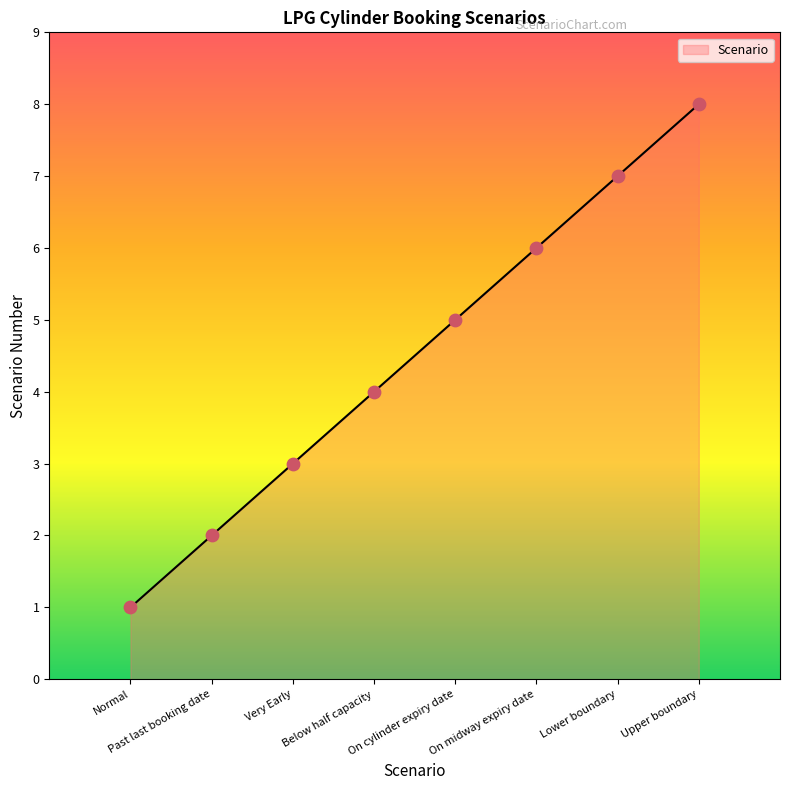

What is the change in value from On midway expiry date to Upper boundary?

+2